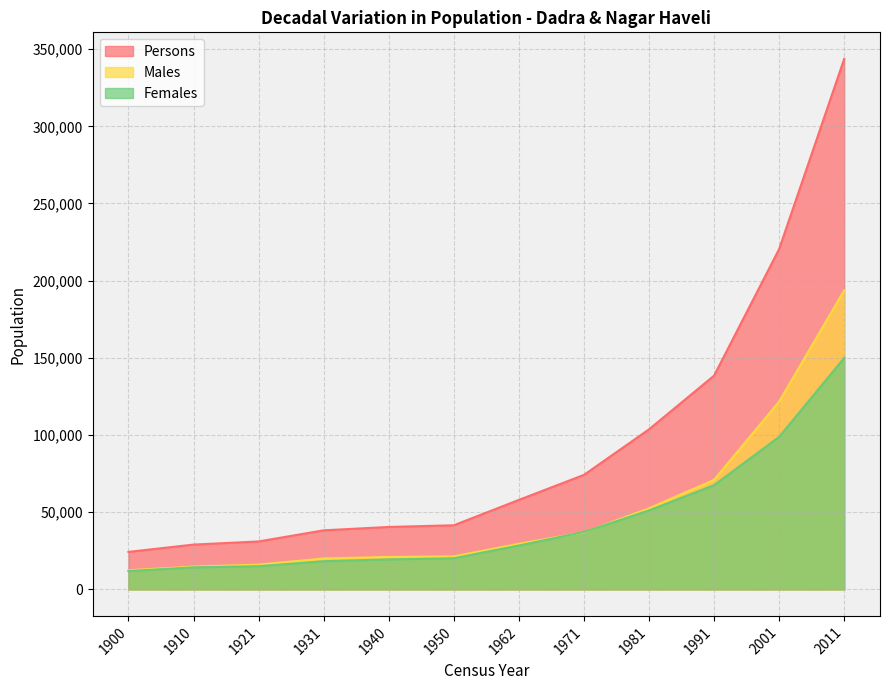

What is the value of the Females point at the 6th from the left?

20187